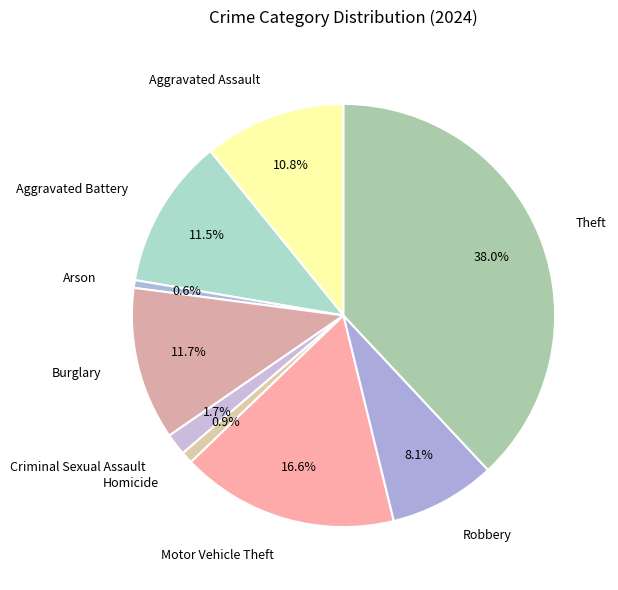

Is it true that Arson is 11% of the pie?

False